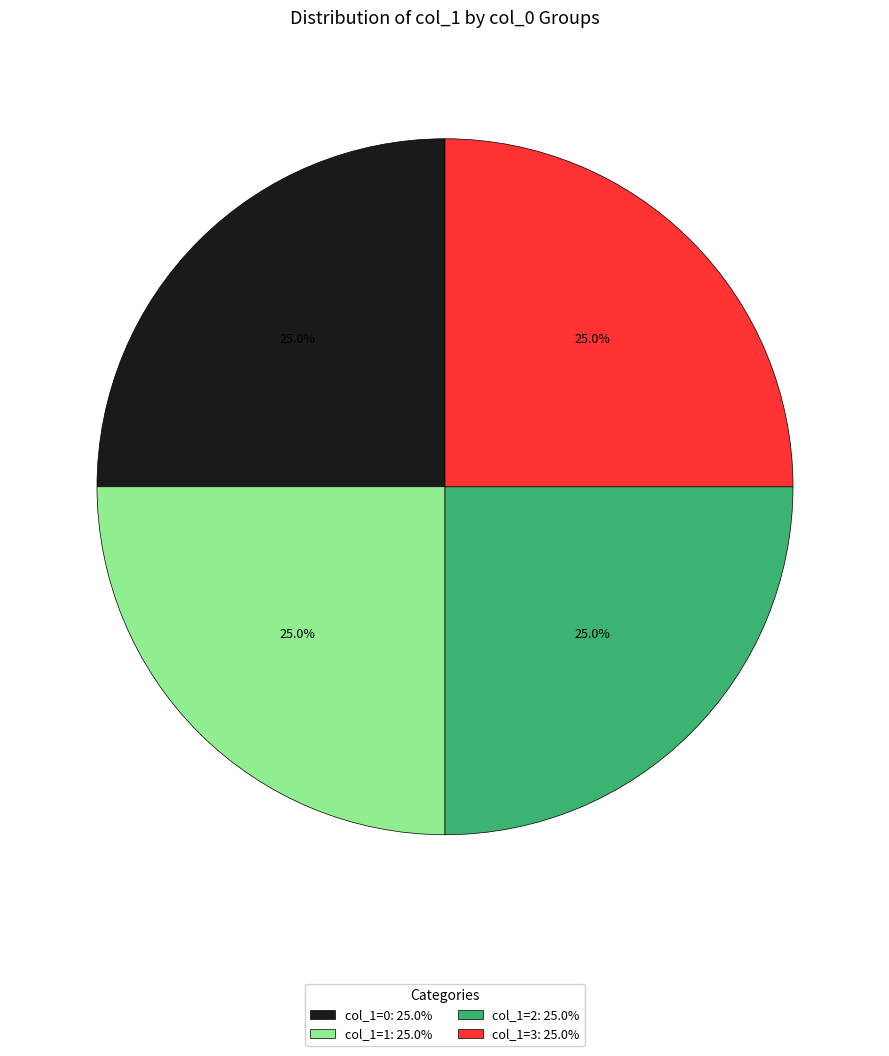

How many slices are in this pie chart?

4